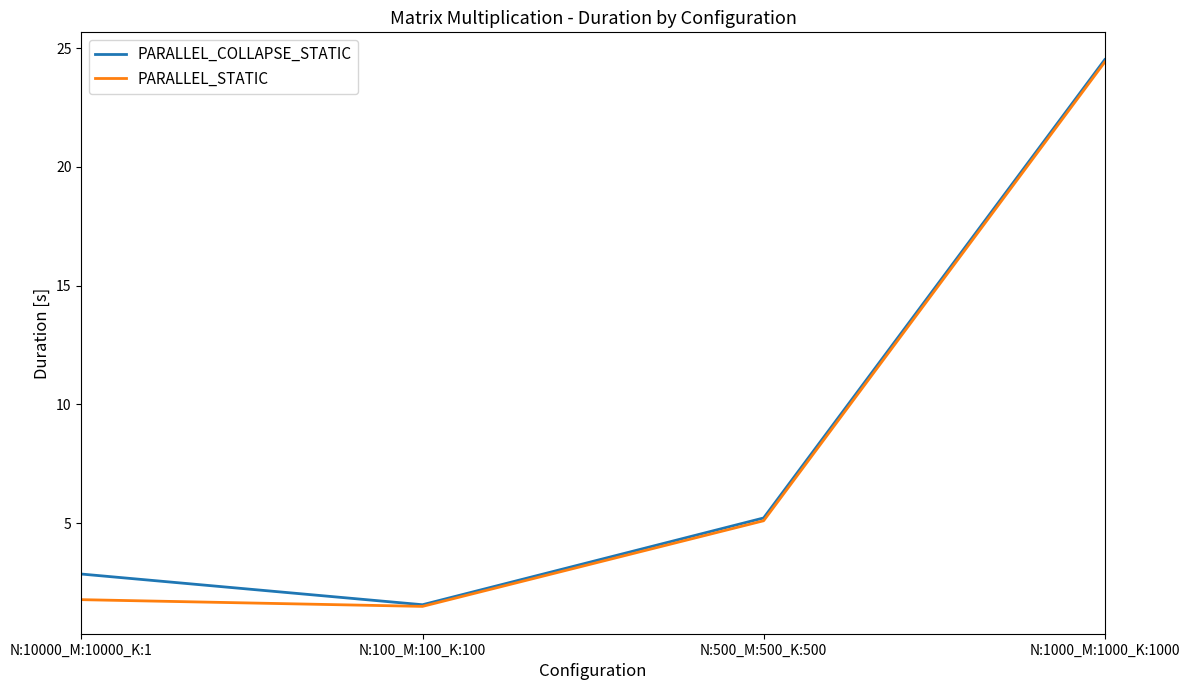

Rank the categories by PARALLEL_STATIC value from lowest to highest.

N:100_M:100_K:100, N:10000_M:10000_K:1, N:500_M:500_K:500, N:1000_M:1000_K:1000